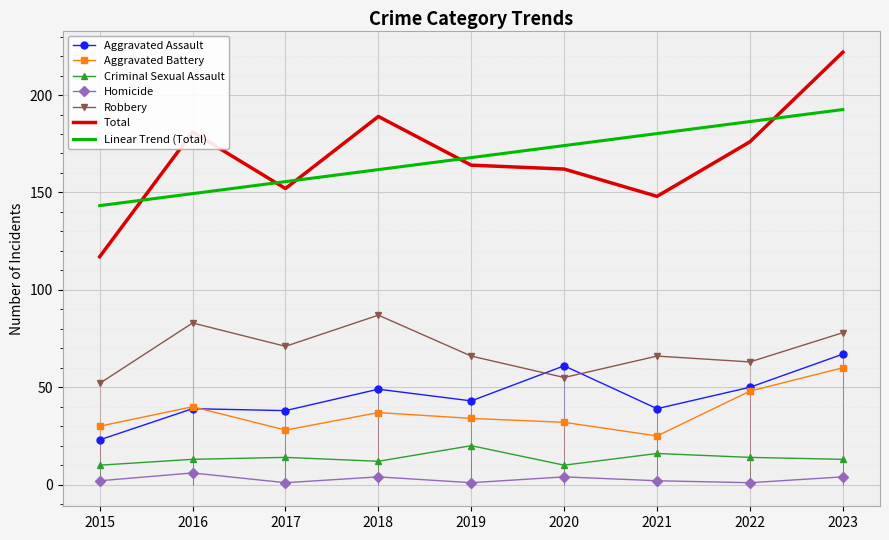

Which series changed the most between 2021 and 2022?

Total